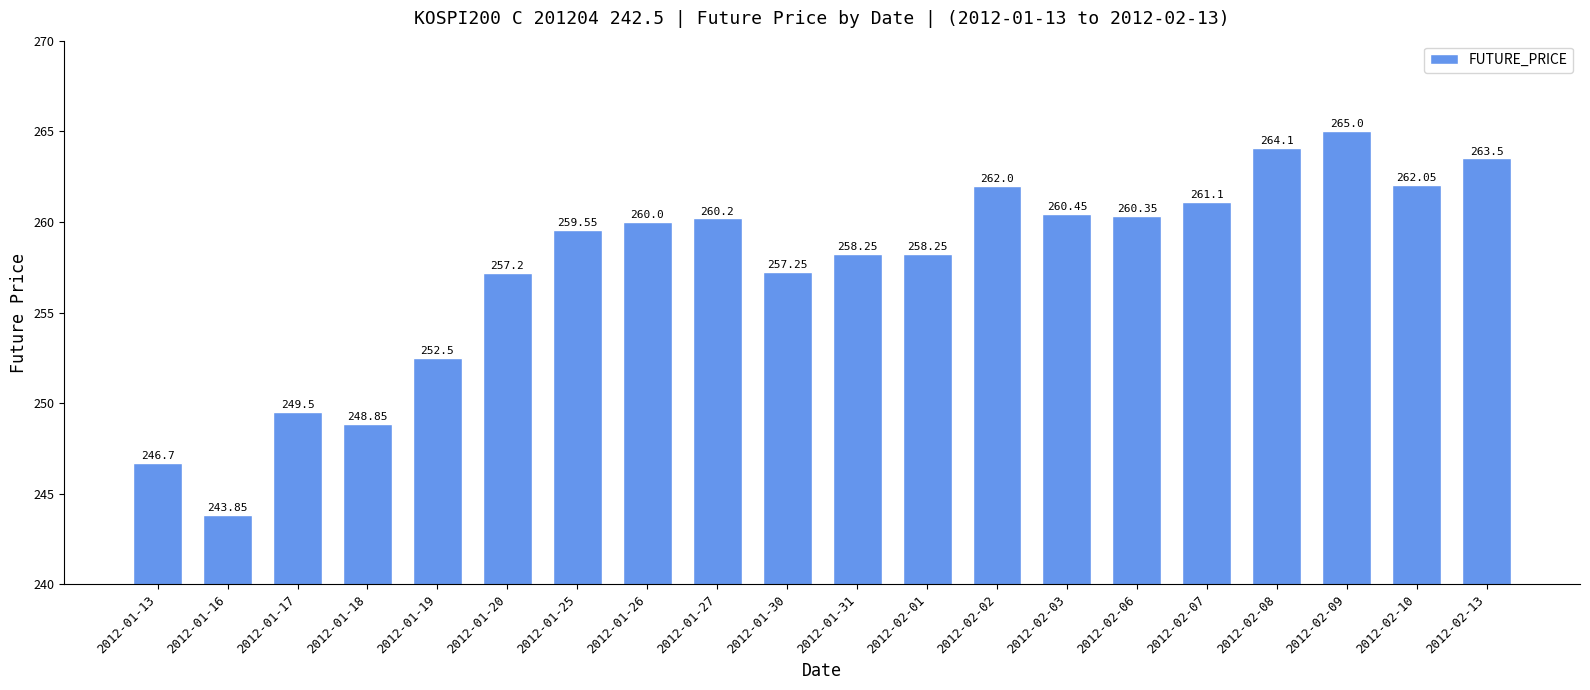

What is the sum of the values at 2012-02-07 and 2012-02-13?

524.6